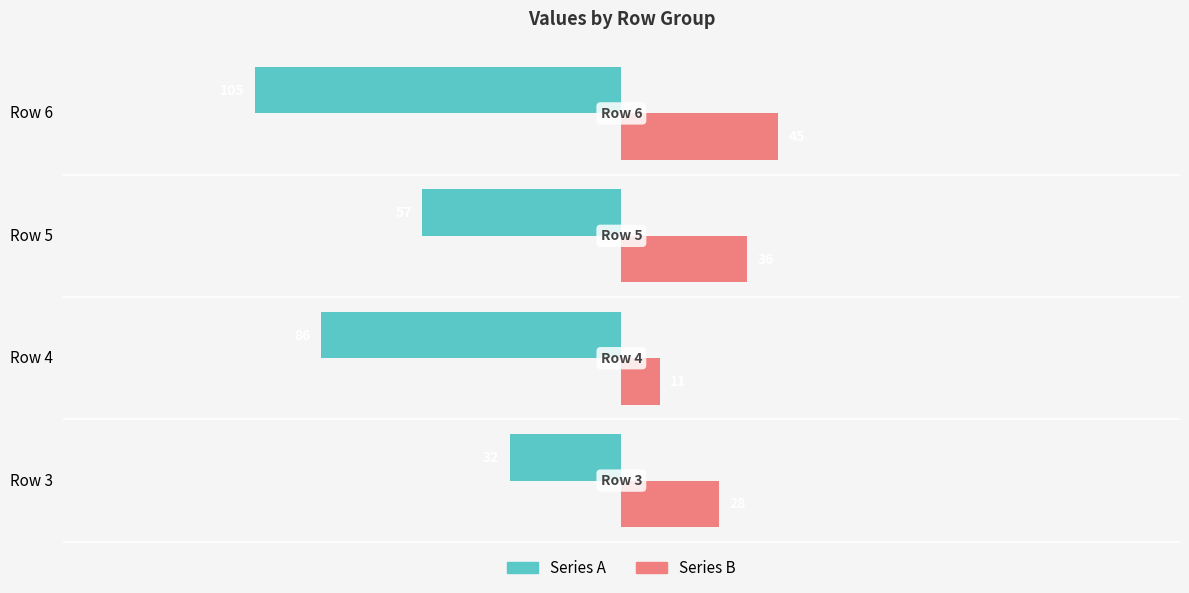

What is the difference between the Series B values at Row 5 and Row 4?

25